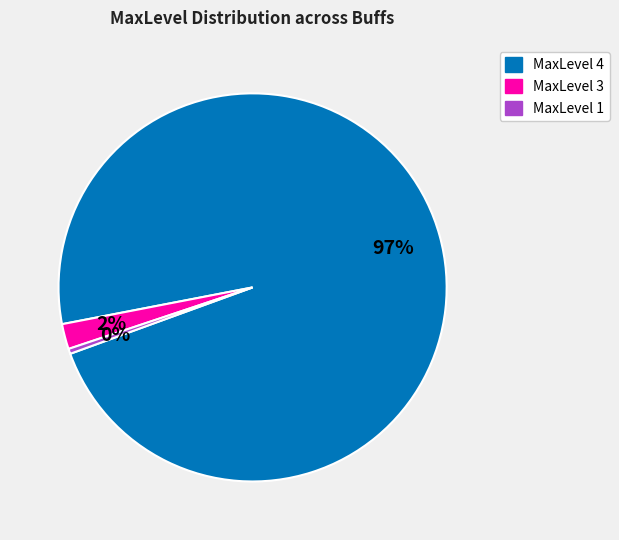

To the nearest percent, what is the average slice percentage?

33%